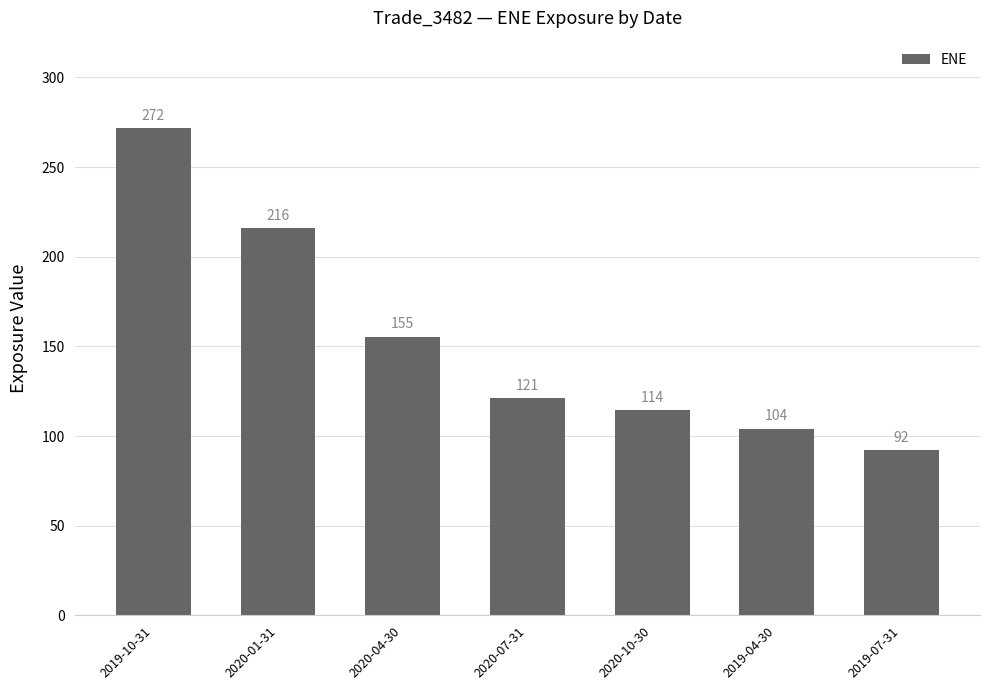

What position from the left is 2020-01-31?

2